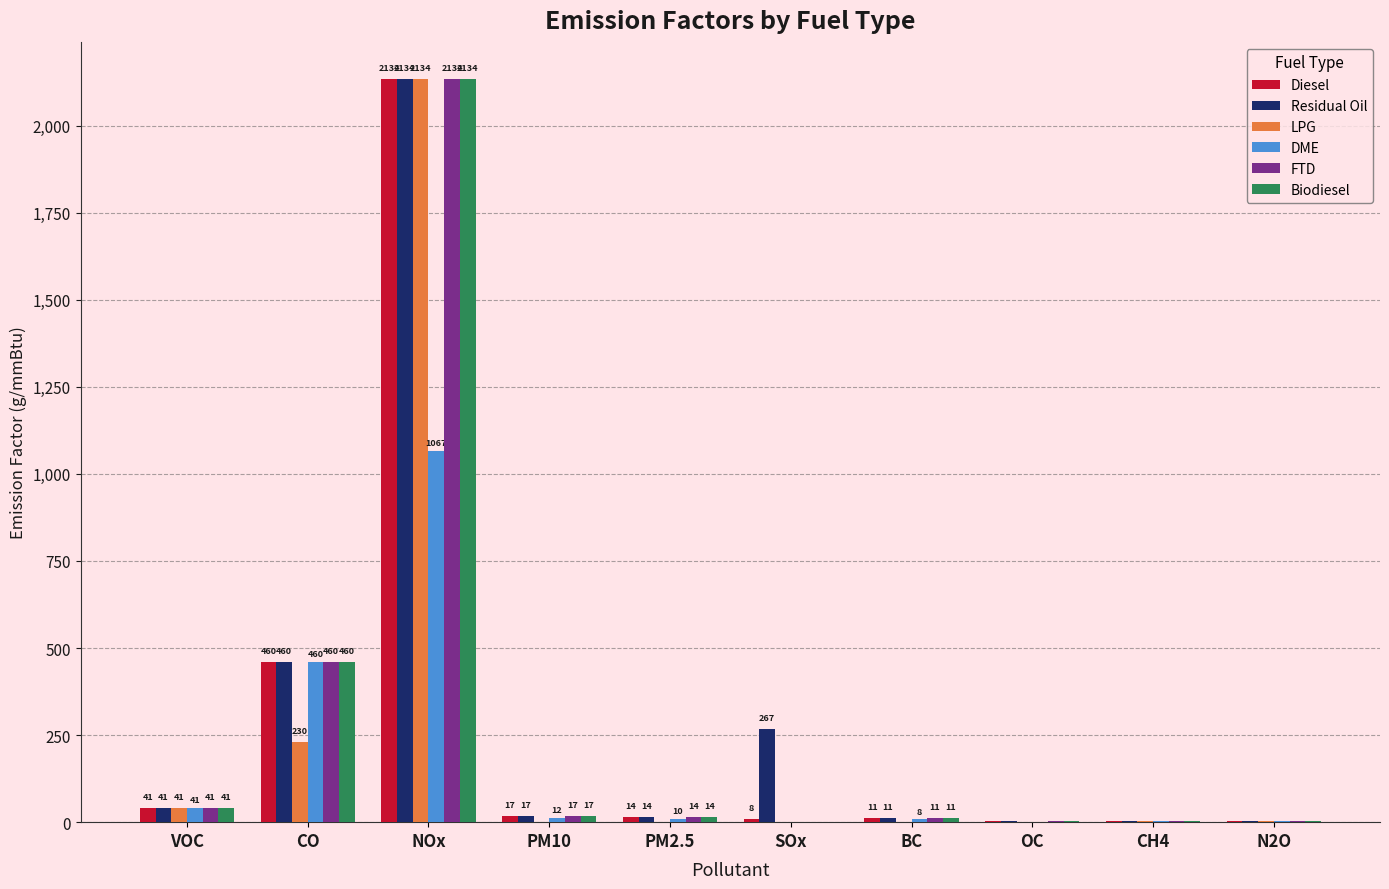

What value does the DME series have at N2O?

2.0